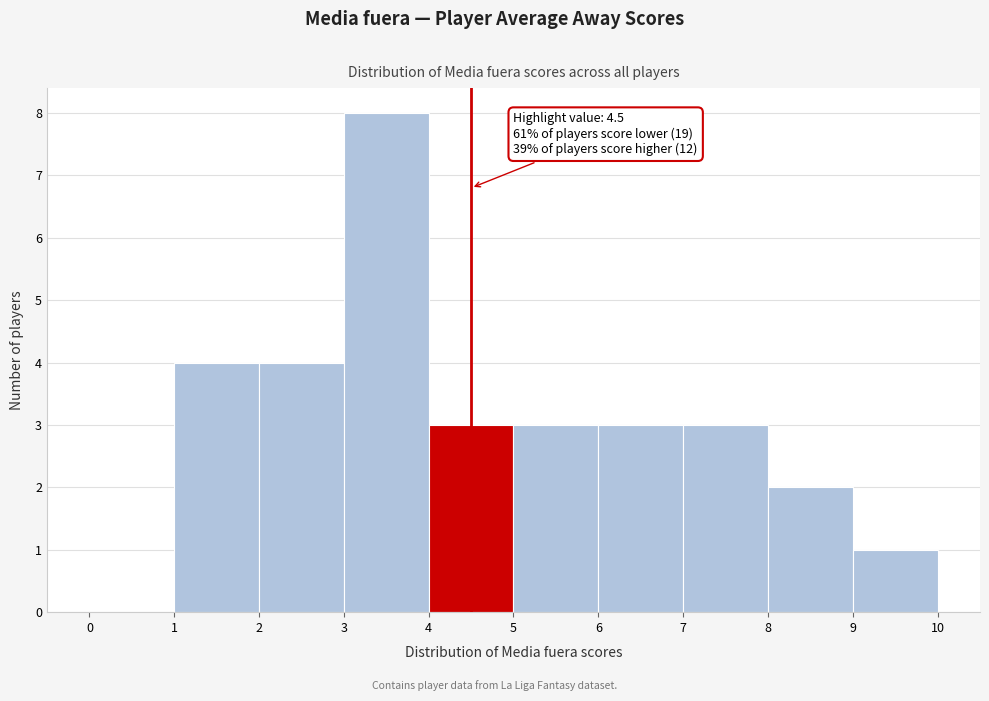

Which range on the x-axis has the tallest bar?

3 to 4